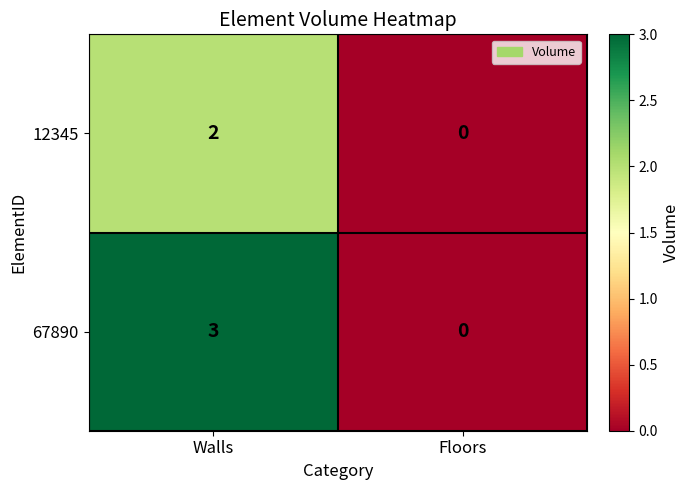

Which category has the highest value in the 67890 series?

Walls